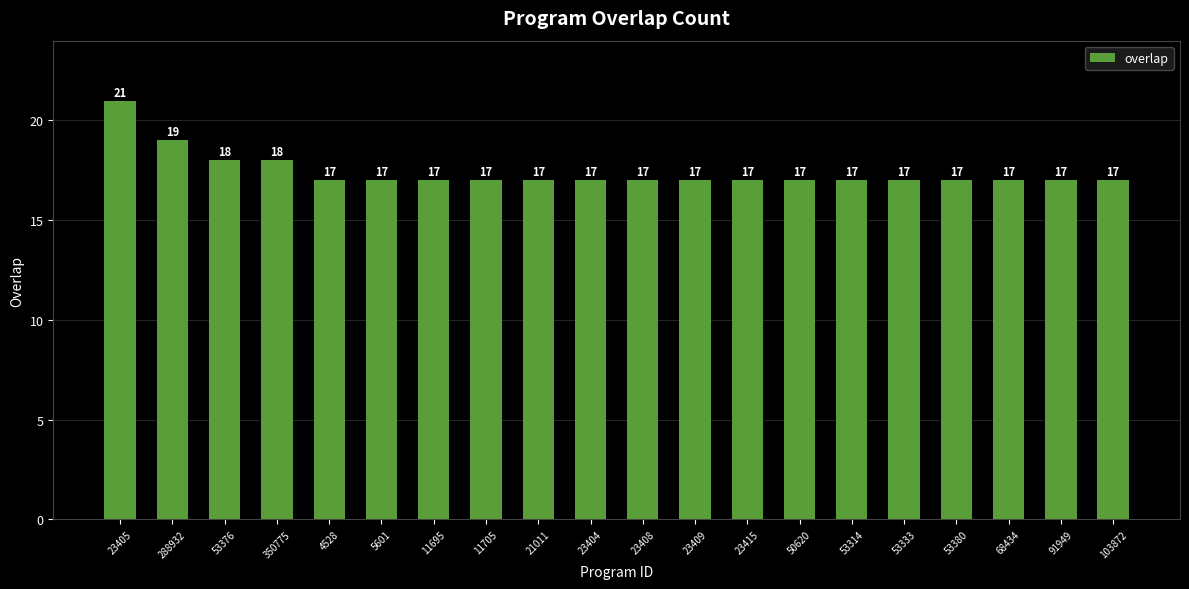

Is it true that the value at 23408 is 23?

False